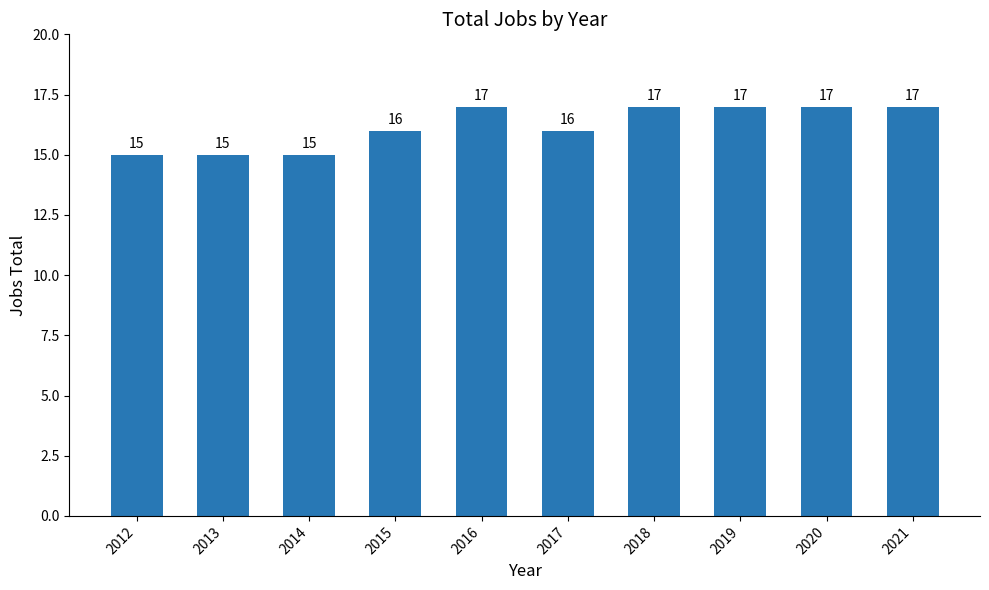

What is the ratio of the value at 2015 to the value at 2019?

0.9